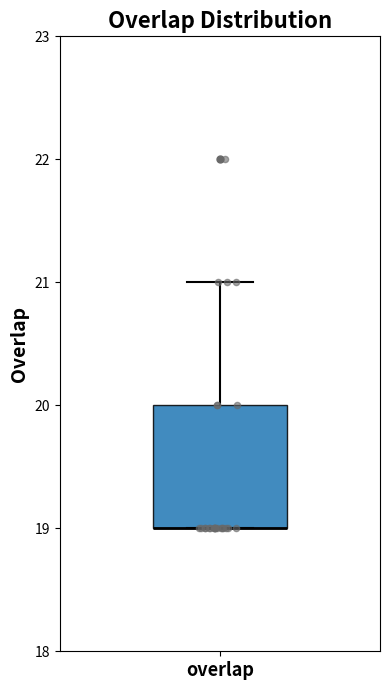

Where is the upper edge of the box for overlap on the y-axis? The values are not printed on the chart, so give them approximately, as read against the axis.

20